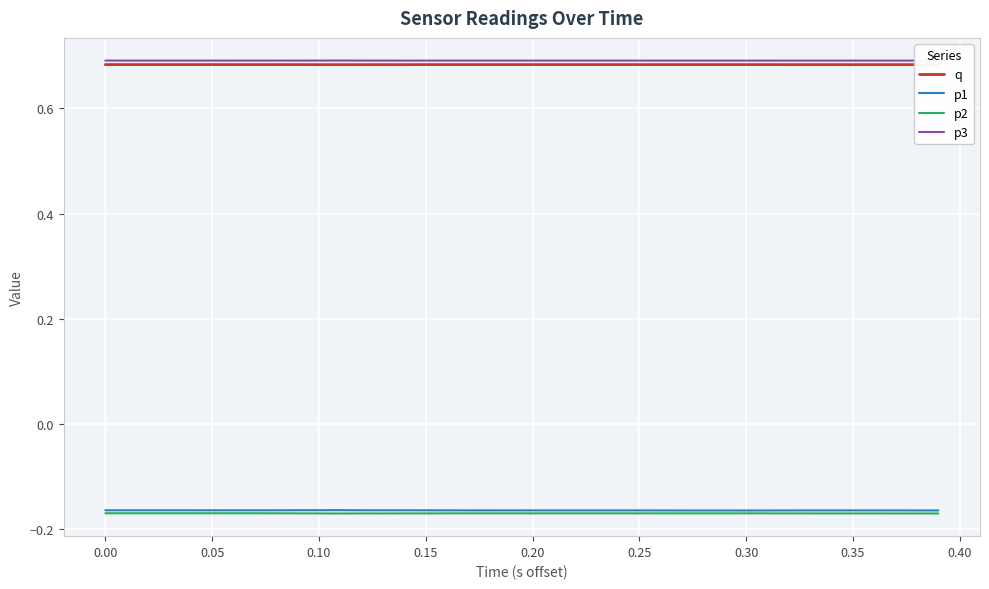

Count the number of categories in the chart.

40